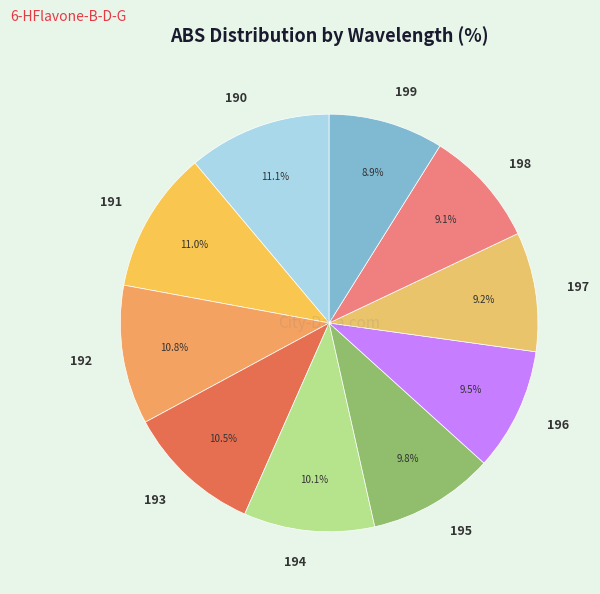

Is there a majority slice in this chart?

No